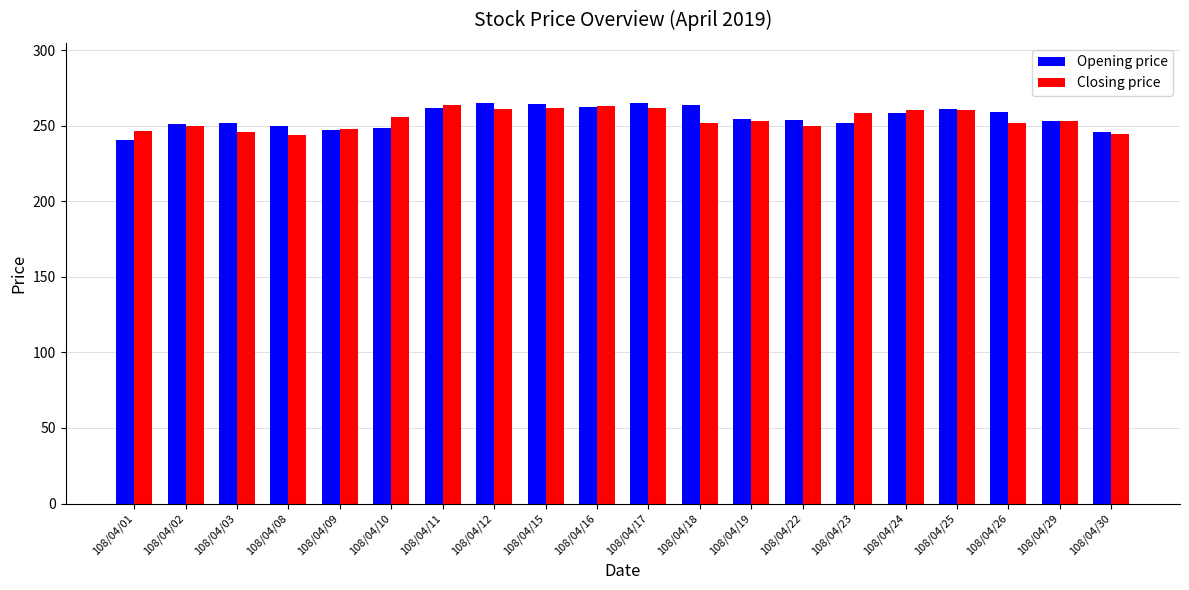

What is the difference between the Closing price values at 108/04/23 and 108/04/08?

14.0